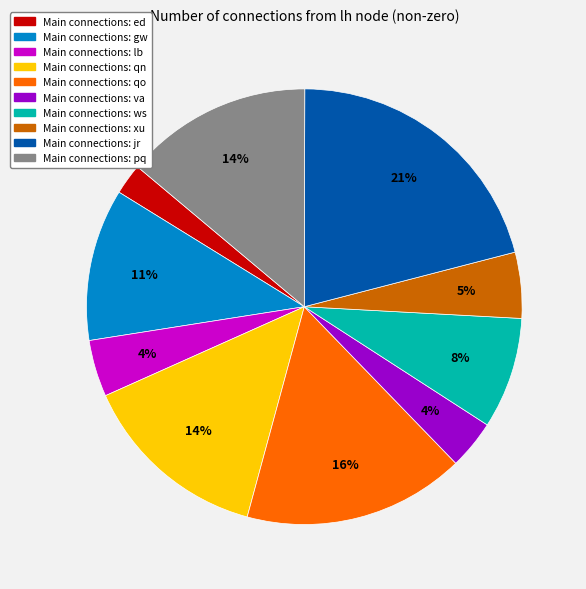

To the nearest percent, what is the difference between the largest and smallest slice percentages?

19%